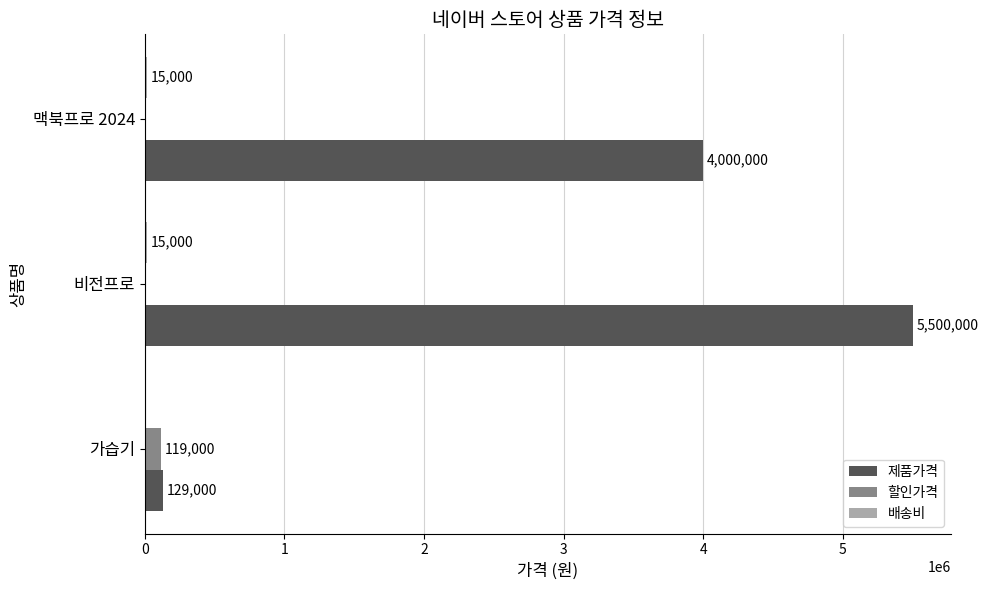

Between 가습기 and 비전프로, which series saw the biggest shift?

제품가격